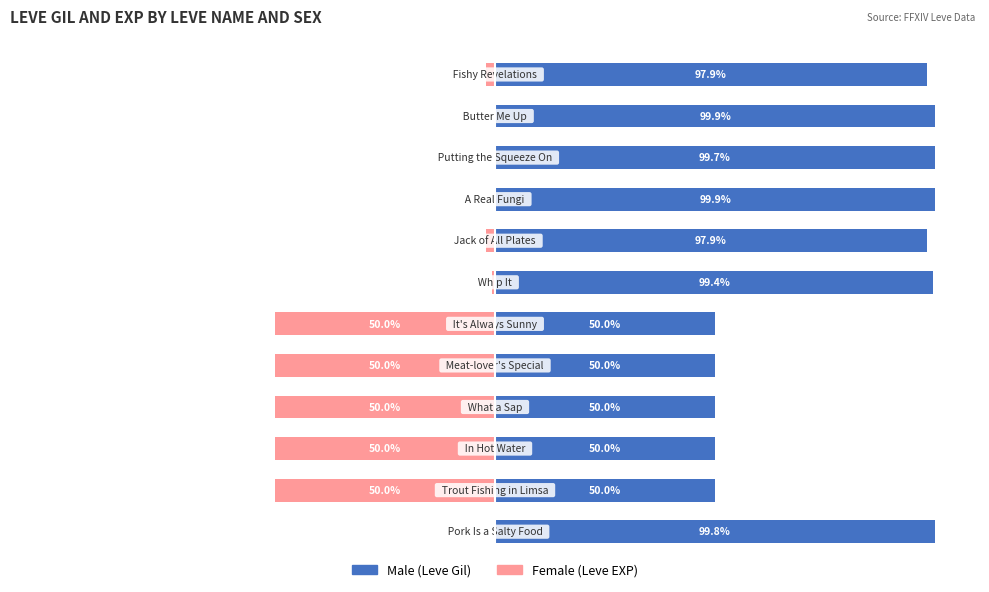

What is the difference between the Male values at 9 and 10?

0.2